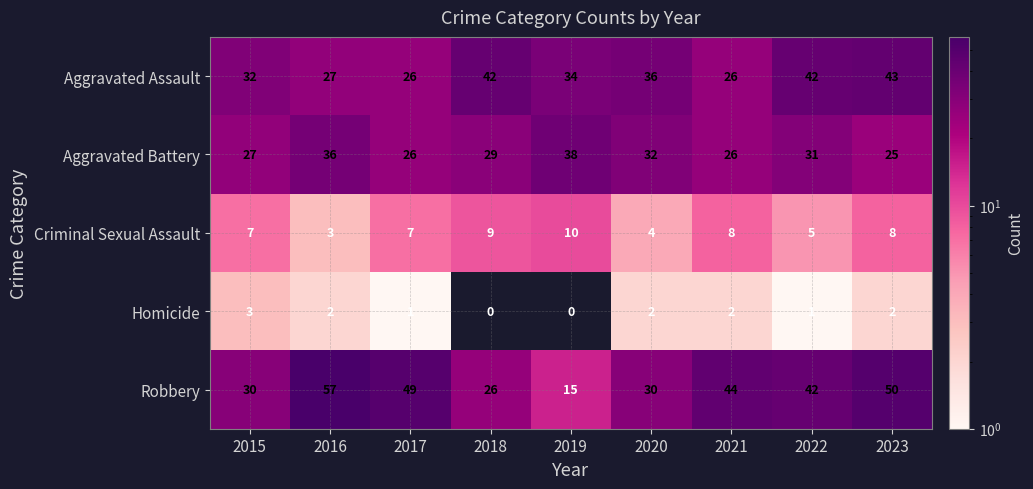

At 2023, list the series in order from largest to smallest.

Robbery, Aggravated Assault, Aggravated Battery, Criminal Sexual Assault, Homicide